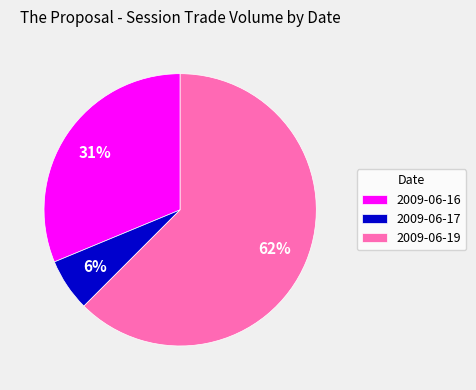

Is it true that 2009-06-19 is 62% of the pie?

True